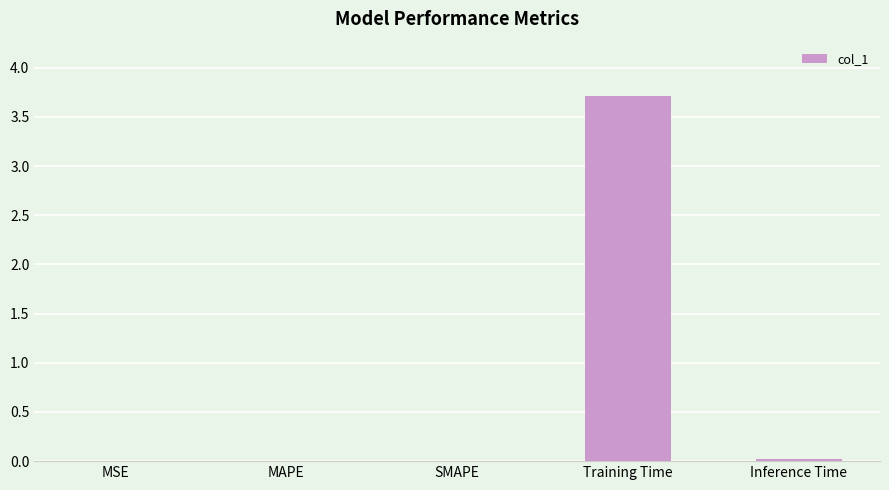

At which category does the chart reach its peak across all series?

Training Time